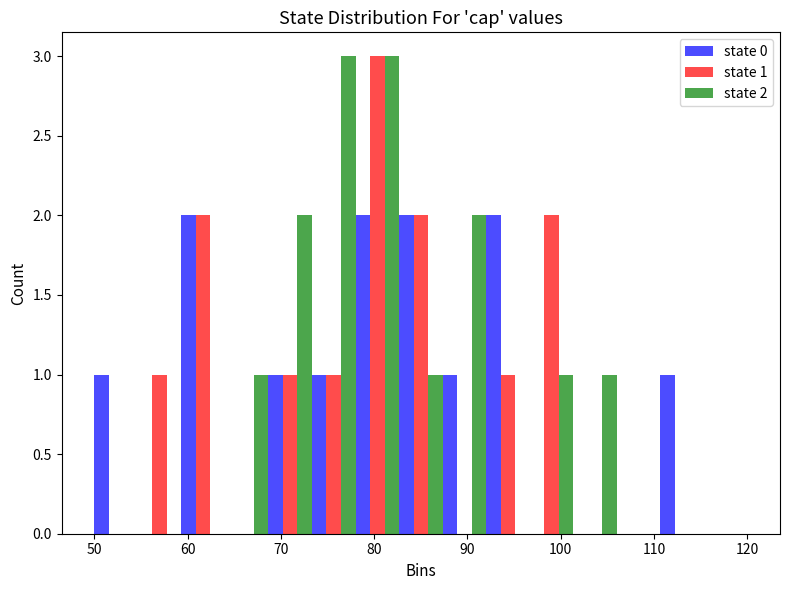

In the state 1 series, which range on the x-axis has the tallest bar?

78 to 83